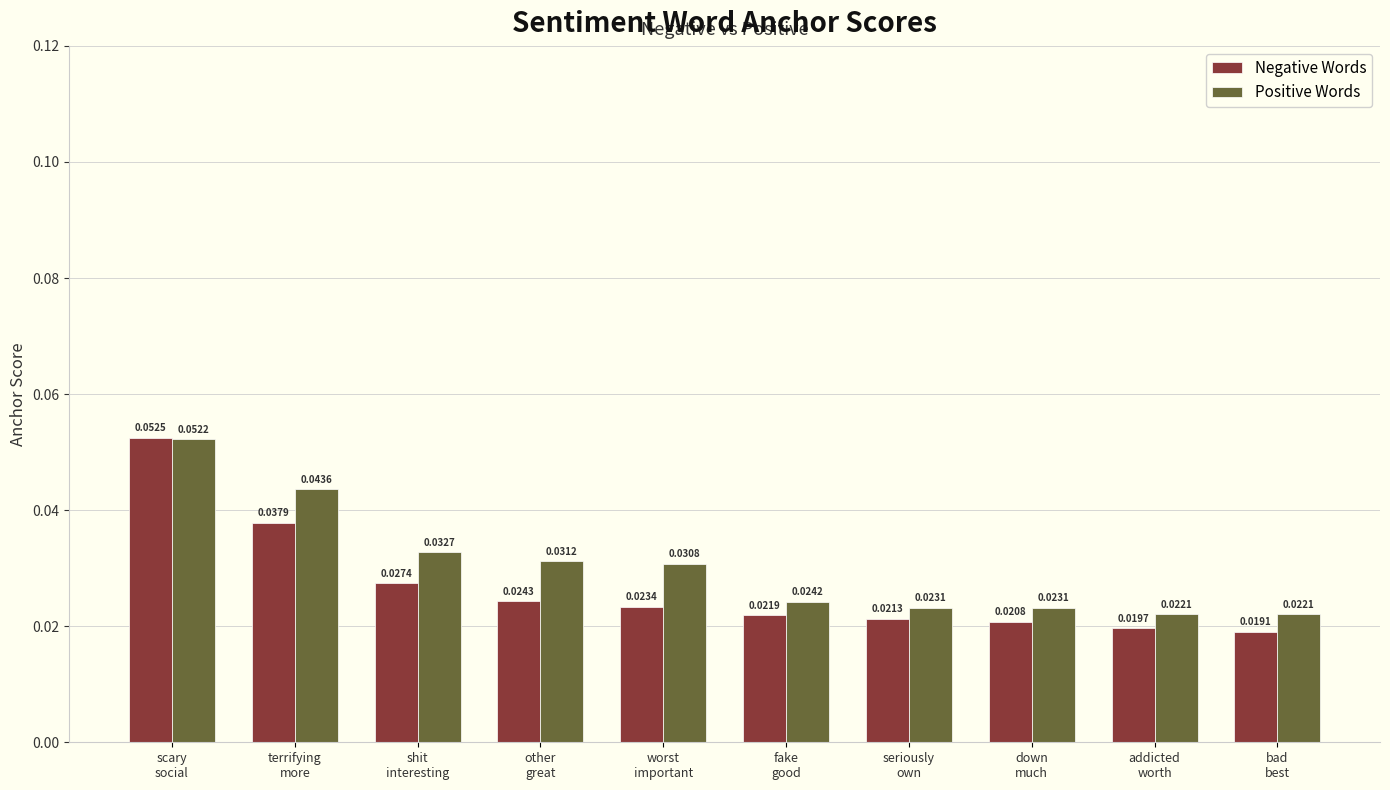

Count the number of data series in this chart.

2